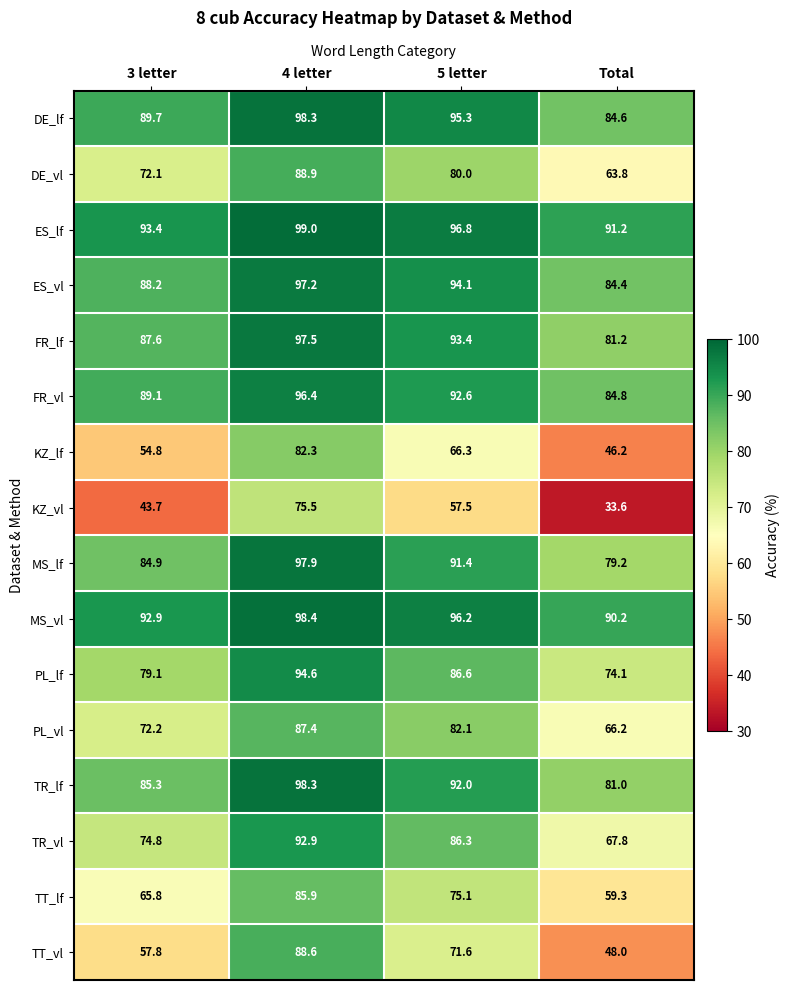

Where does the TR_vl series first go above 86?

4 letter